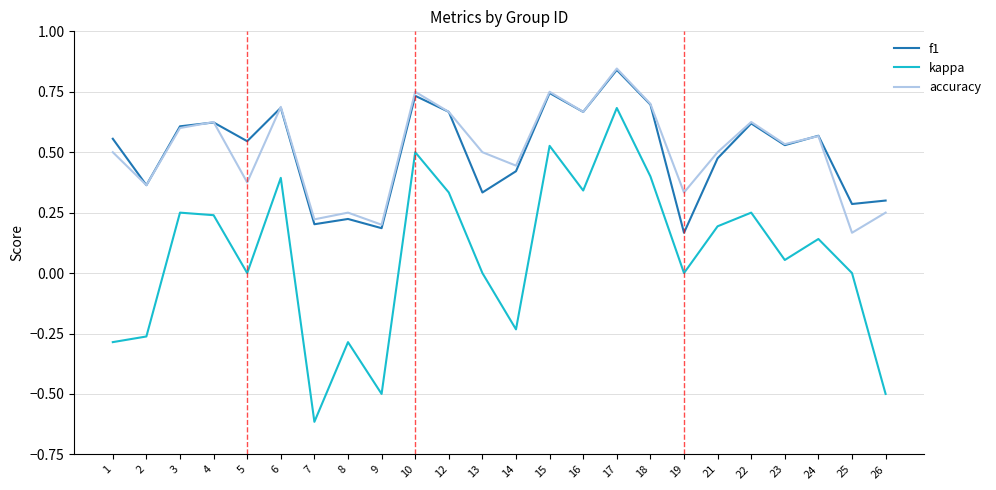

Between 18 and 24, which series saw the biggest shift?

kappa